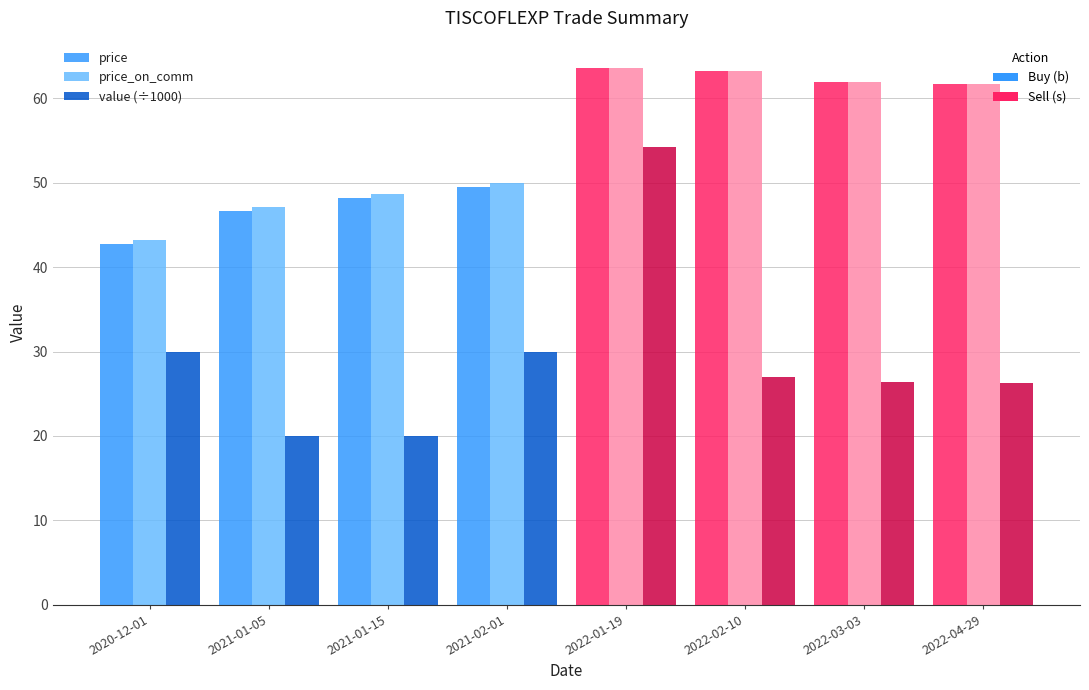

What is the smallest value displayed?

20.0